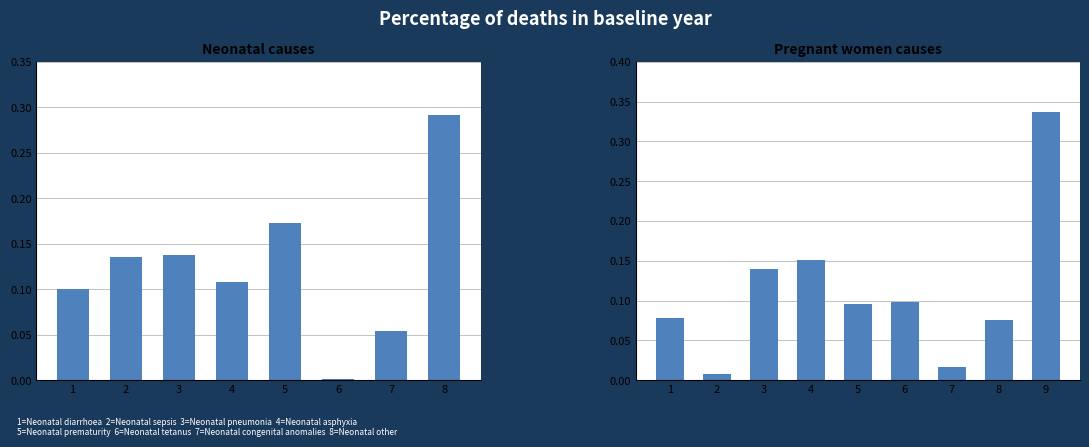

The value at 3 is 0.1. True or false?

True